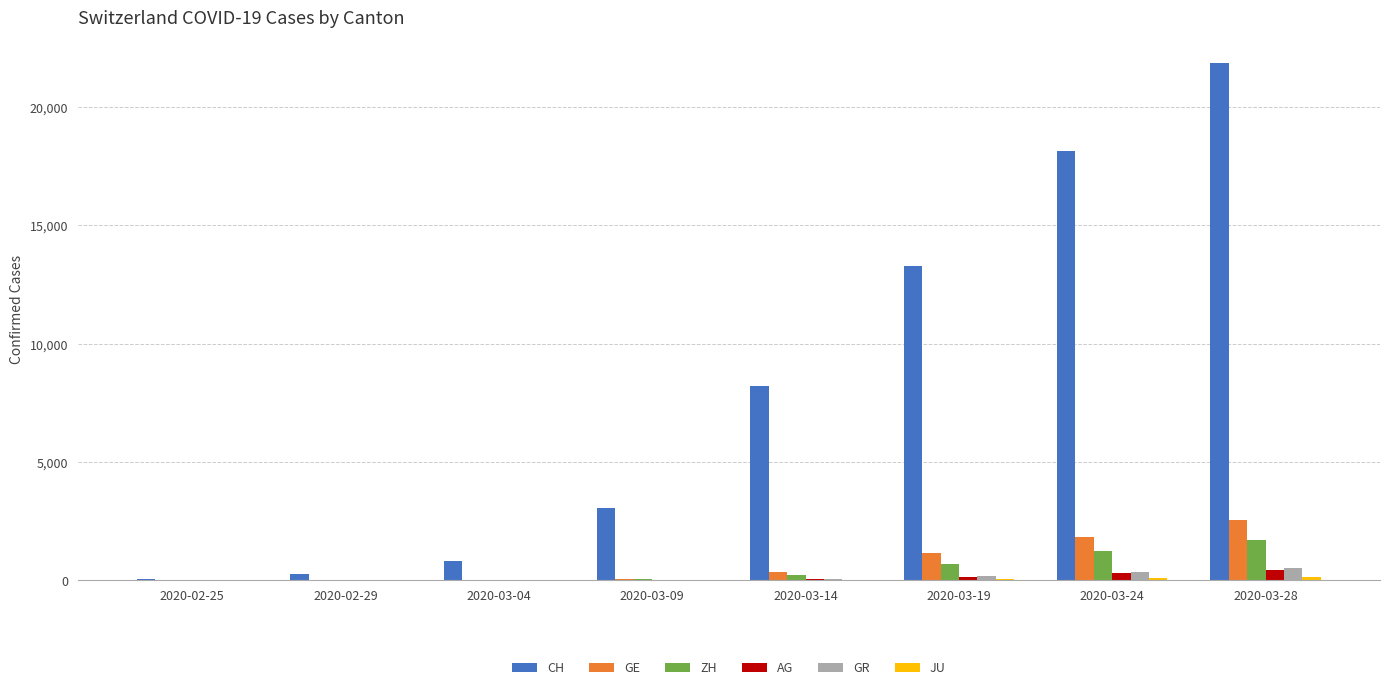

The value of CH at 2020-03-09 is 899. True or false?

False